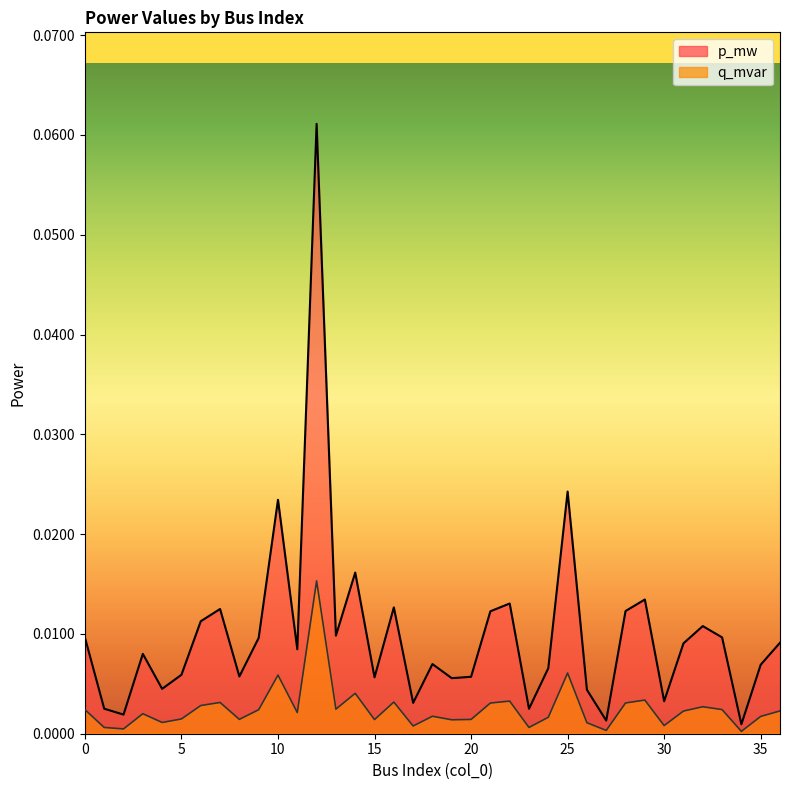

Which series has the largest total across all categories?

p_mw